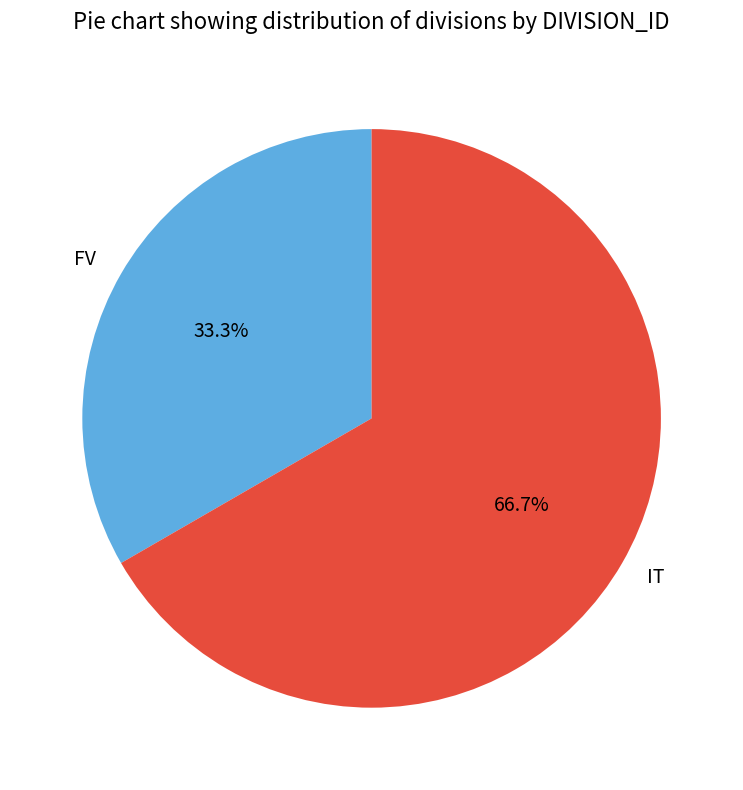

Is FV the majority of the pie?

No